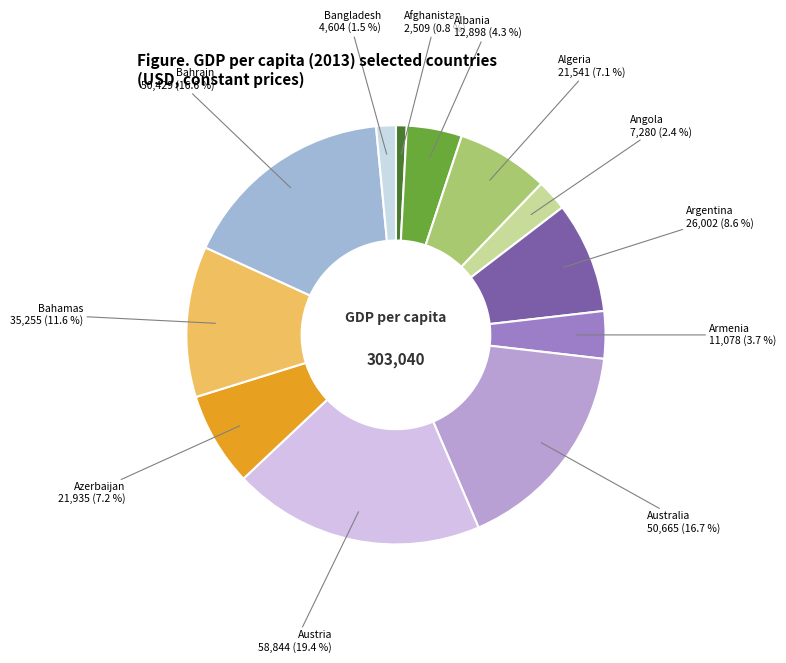

What is the total percentage of Albania and Algeria?

11.4%